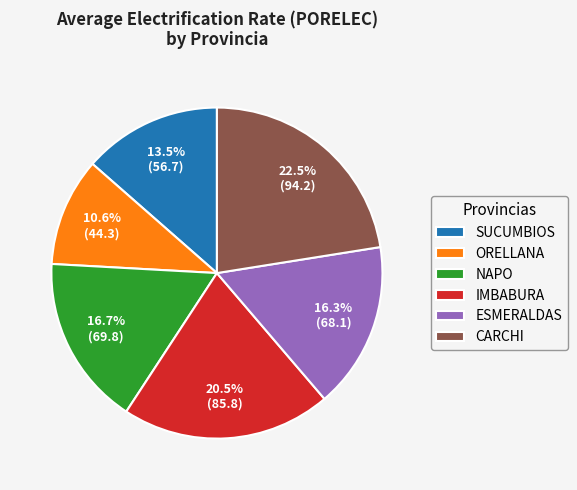

What is the ratio of the value at ESMERALDAS to the value at NAPO?

1.0